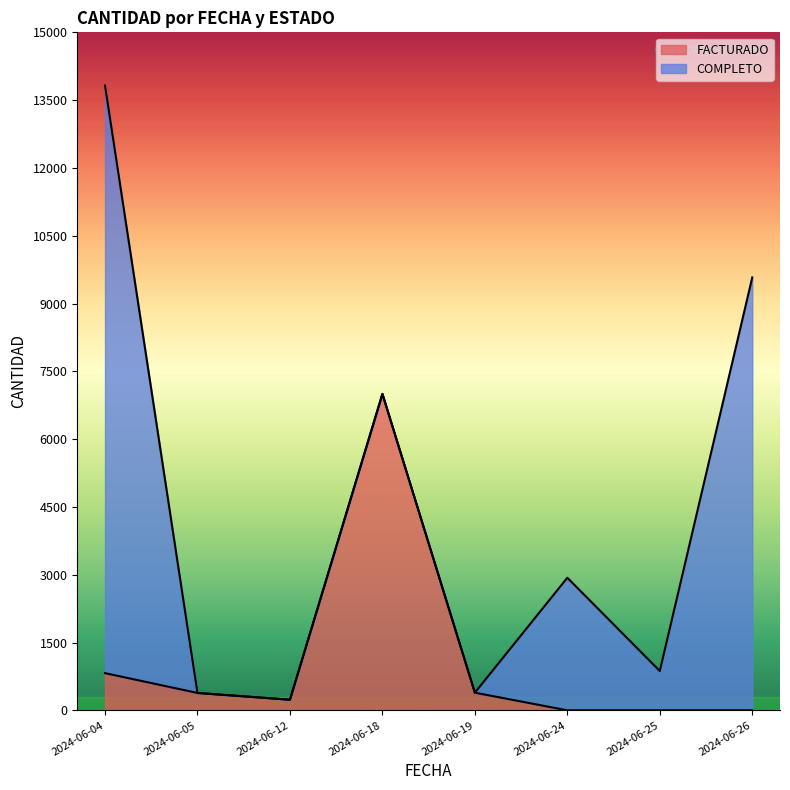

What is the difference between the maximum and second lowest values in the COMPLETO series?

13000